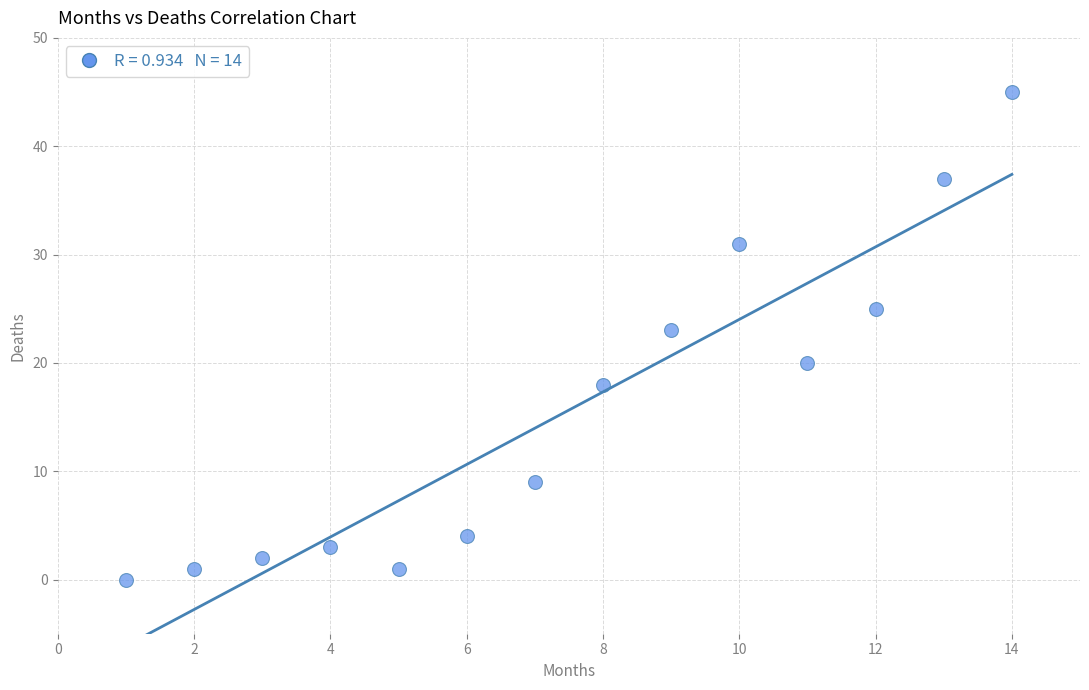

What is the range of X values (max minus min)?

13